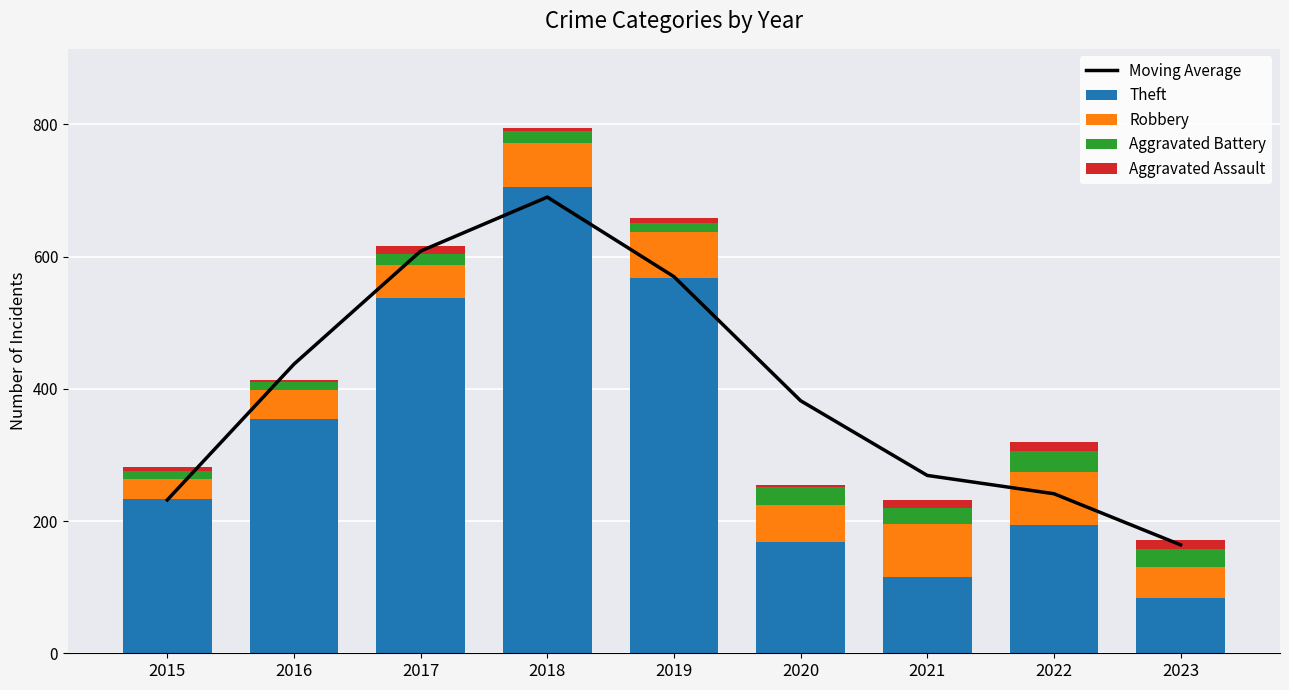

What is the difference between the highest and lowest values at 2018?

700.0